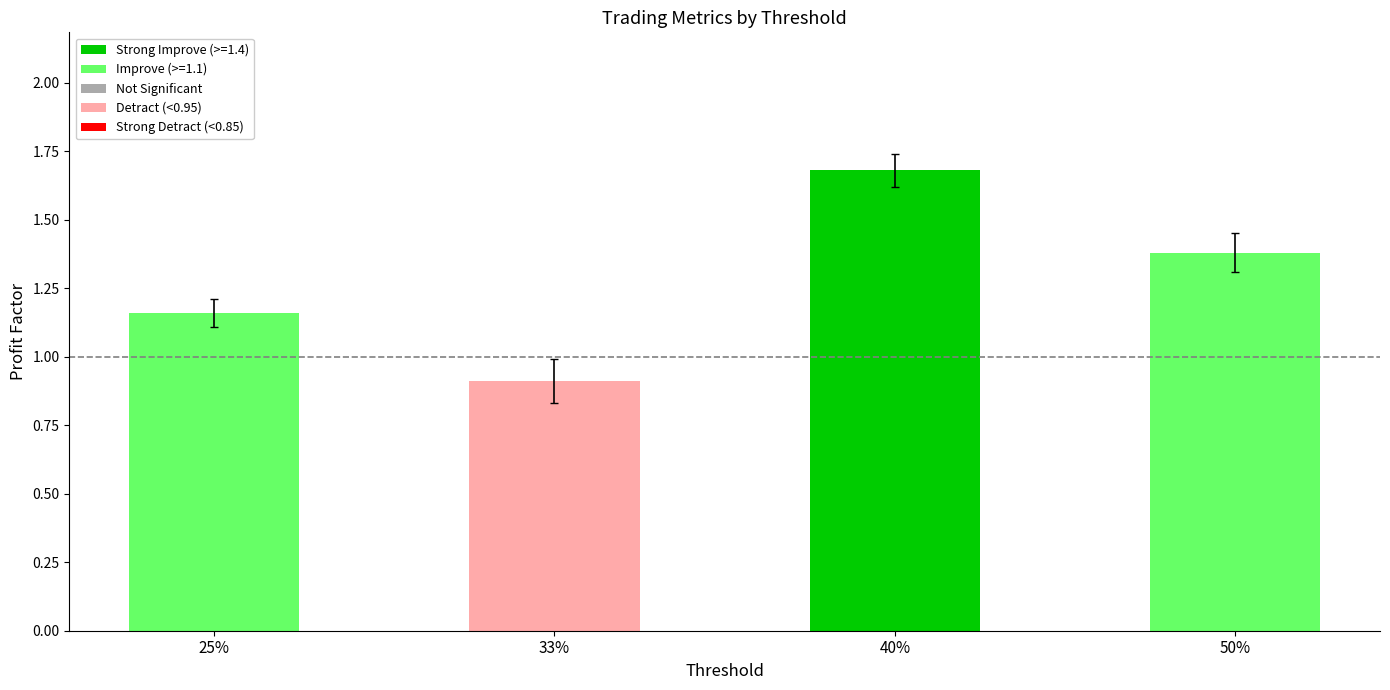

What is the value of the 2nd bar from the left?

0.9